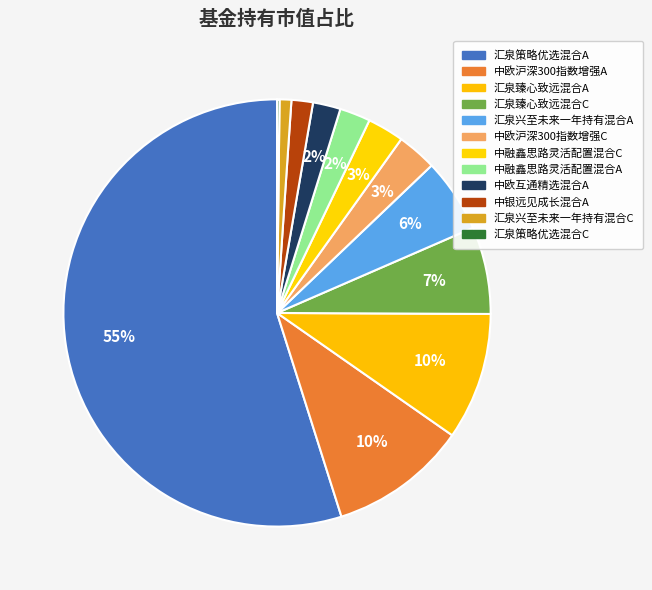

What percentage is the 中银远见成长混合A slice, to the nearest percent?

2%